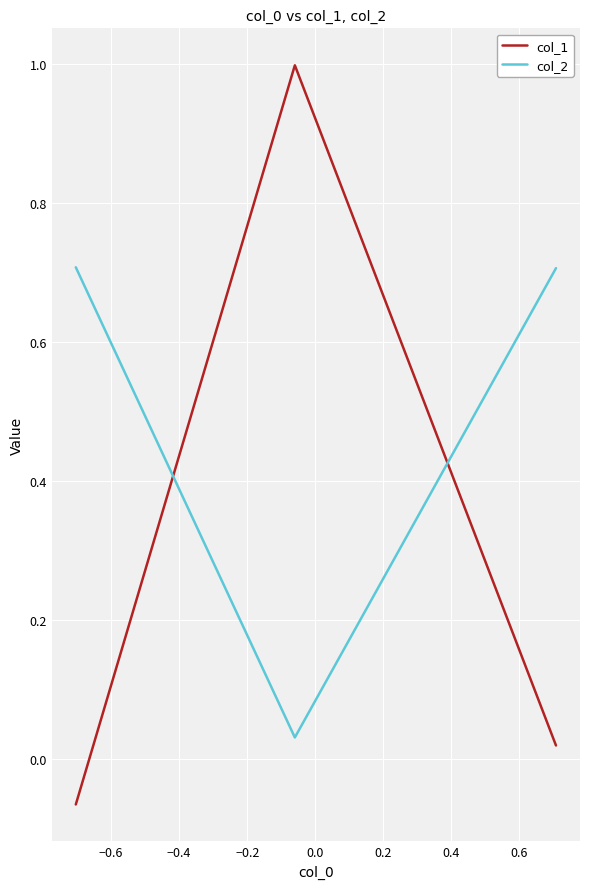

How many values in the col_1 series exceed 0?

2